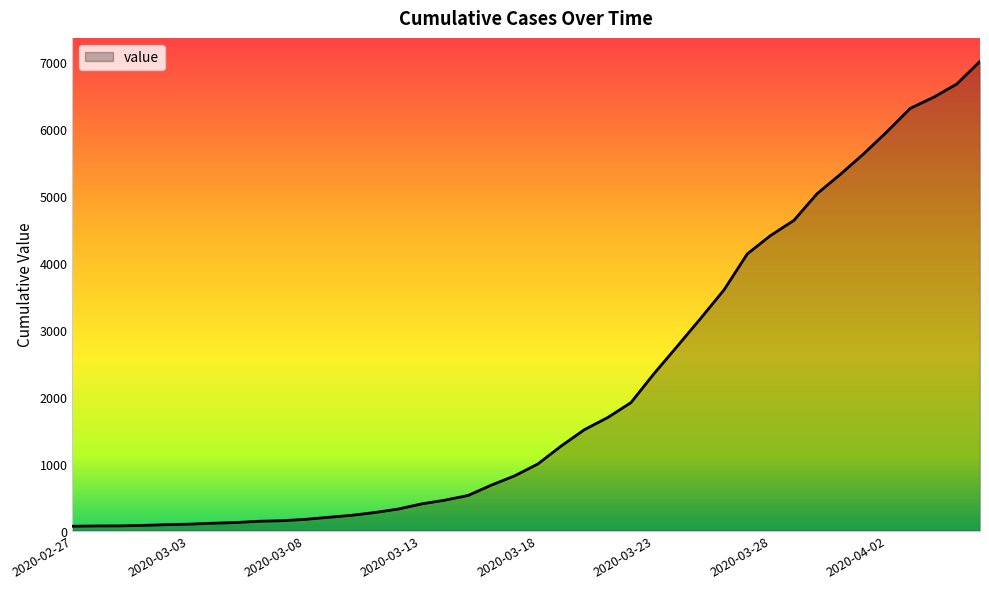

What is the average value?

2144